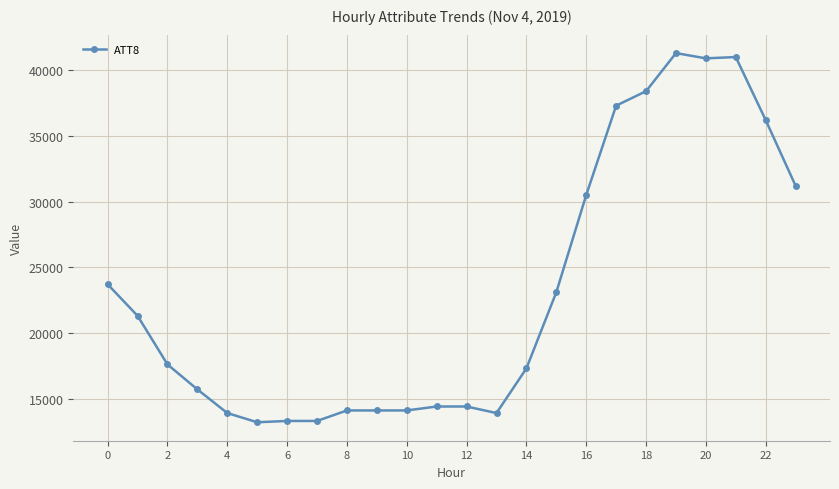

What is the smallest value displayed?

13200